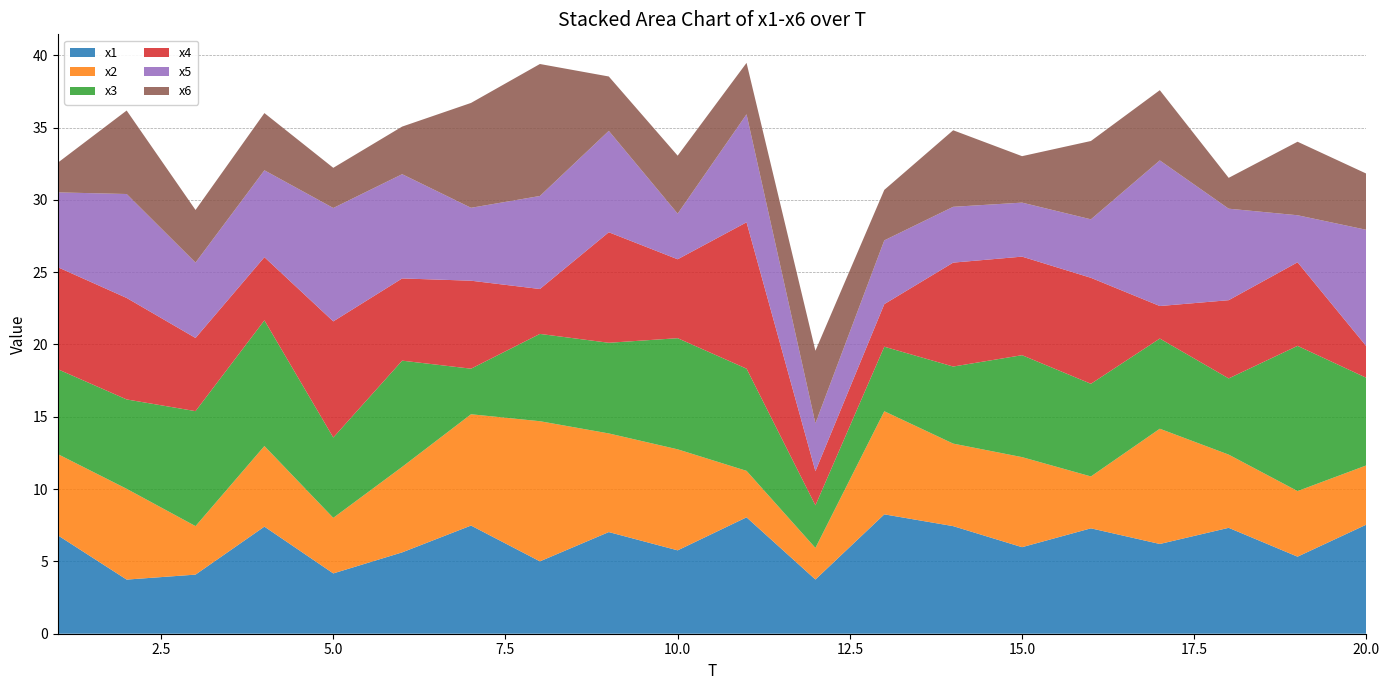

Reading left to right, transcribe all the data shown in this chart.

x1: 1=6.8	2=3.7	3=4.1	4=7.4	5=4.2	6=5.6	7=7.5	8=5.0	9=7.0	10=5.8	11=8.0	12=3.7	13=8.3	14=7.4	15=6.0	16=7.3	17=6.2	18=7.3	19=5.3	20=7.5
x2: 1=5.6	2=6.3	3=3.4	4=5.6	5=3.8	6=5.9	7=7.7	8=9.7	9=6.8	10=7.0	11=3.2	12=2.2	13=7.1	14=5.7	15=6.2	16=3.6	17=8.0	18=5.1	19=4.5	20=4.1
x3: 1=5.9	2=6.2	3=8.0	4=8.7	5=5.6	6=7.3	7=3.2	8=6.0	9=6.3	10=7.7	11=7.1	12=2.9	13=4.5	14=5.3	15=7.0	16=6.4	17=6.2	18=5.3	19=10.0	20=6.1
x4: 1=7.1	2=7.0	3=5.1	4=4.4	5=8.0	6=5.7	7=6.1	8=3.1	9=7.6	10=5.5	11=10.1	12=2.4	13=2.9	14=7.2	15=6.8	16=7.3	17=2.2	18=5.4	19=5.8	20=2.2
x5: 1=5.2	2=7.2	3=5.2	4=6.0	5=7.8	6=7.2	7=5.0	8=6.4	9=7.0	10=3.2	11=7.5	12=3.3	13=4.4	14=3.9	15=3.7	16=4.0	17=10.1	18=6.3	19=3.3	20=8.1
x6: 1=2.0	2=5.8	3=3.6	4=4.0	5=2.8	6=3.3	7=7.3	8=9.1	9=3.8	10=4.0	11=3.6	12=5.0	13=3.5	14=5.3	15=3.2	16=5.4	17=4.9	18=2.1	19=5.1	20=3.9